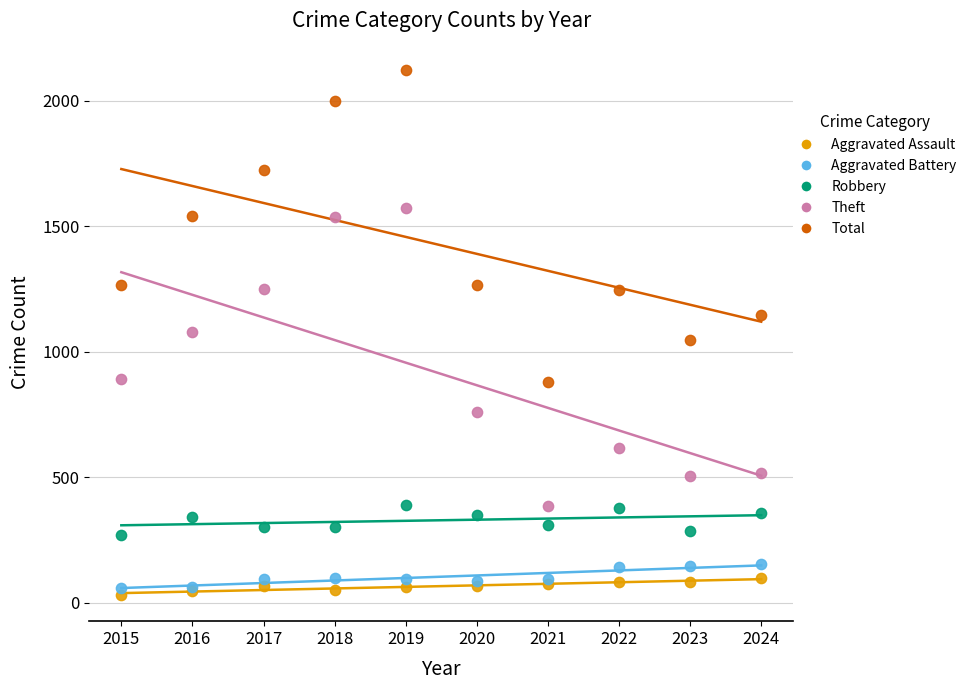

Which series contains the highest Y value?

Total